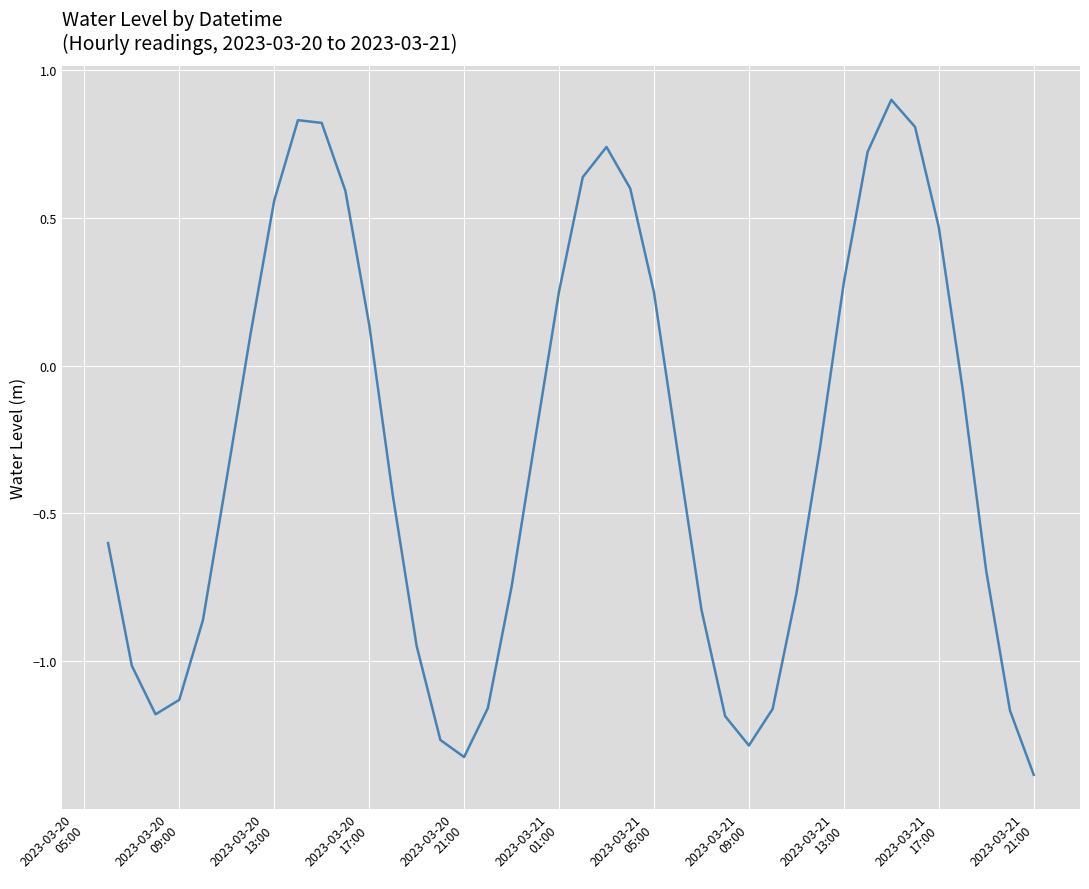

Is this an area chart (filled region under the line)?

No